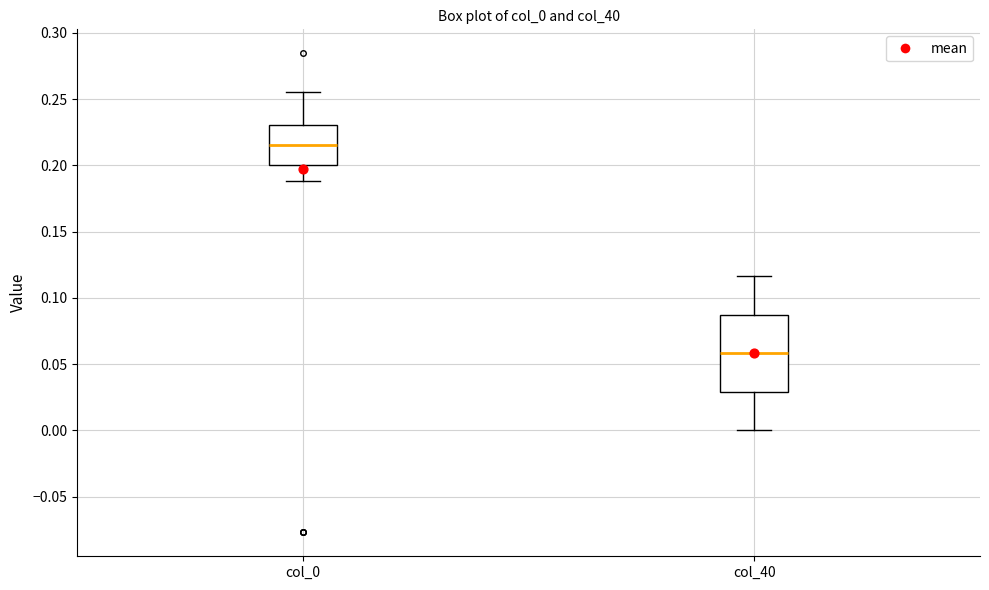

Reading left to right, read every box against the y-axis: the position of its median line, the range the box covers, and the ends of its whiskers. The values are not printed on the chart, so give them approximately, as read against the axis.

col_0: median 0.215, box 0.200 to 0.230, whiskers 0.190 to 0.255
col_40: median 0.060, box 0.030 to 0.085, whiskers 0.000 to 0.115